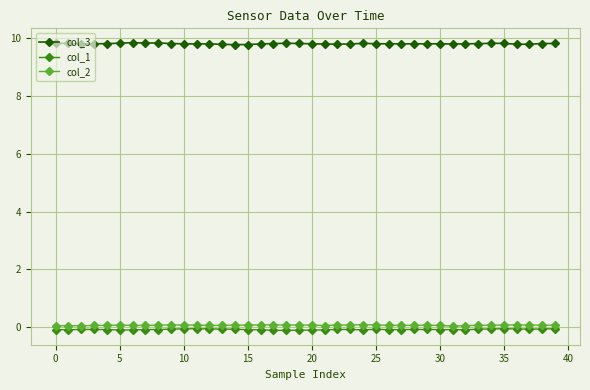

What is the average value of the col_2 series?

0.1